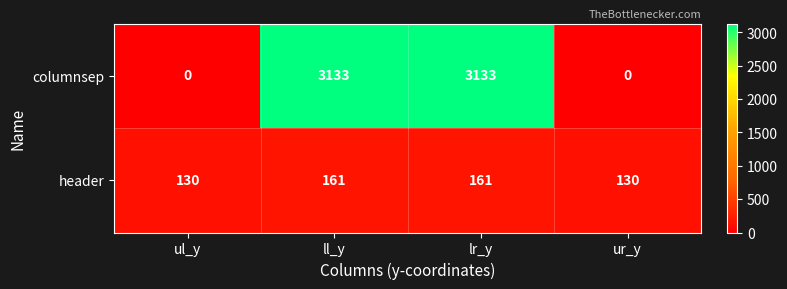

How many data points does each series have?

4